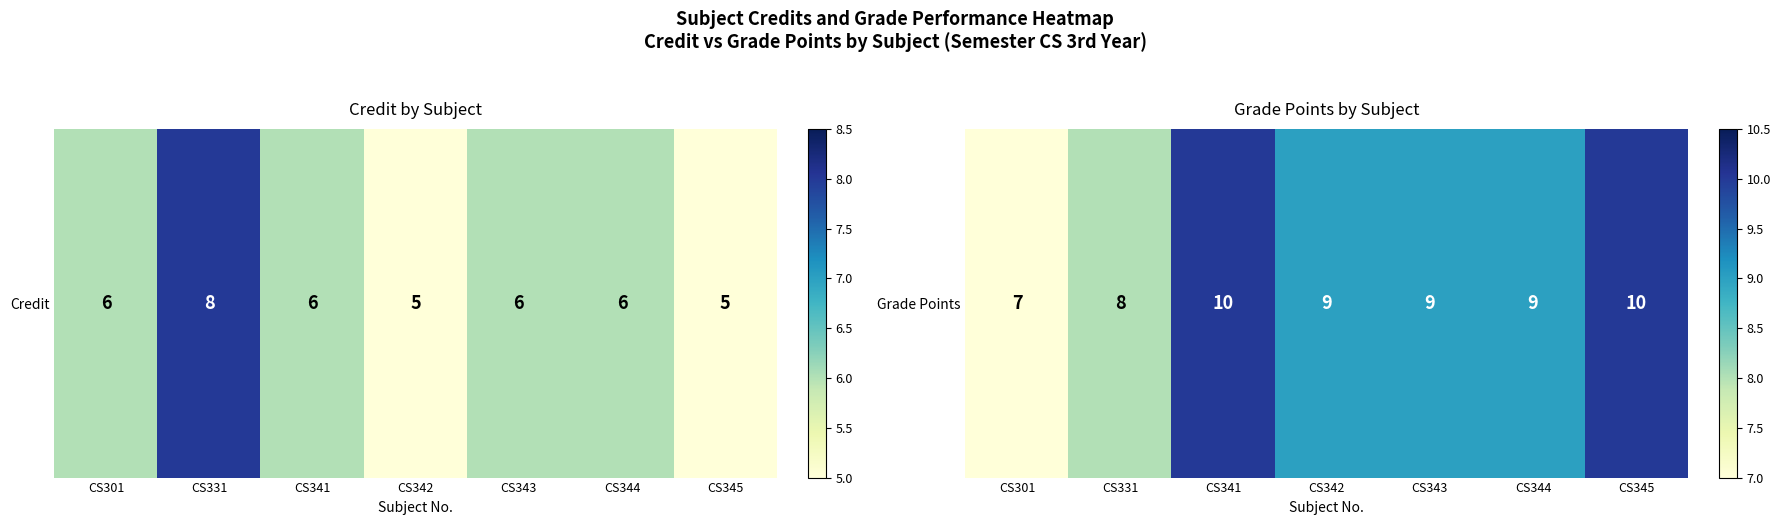

The chart shows a value of 5 at CS343. True or false?

False